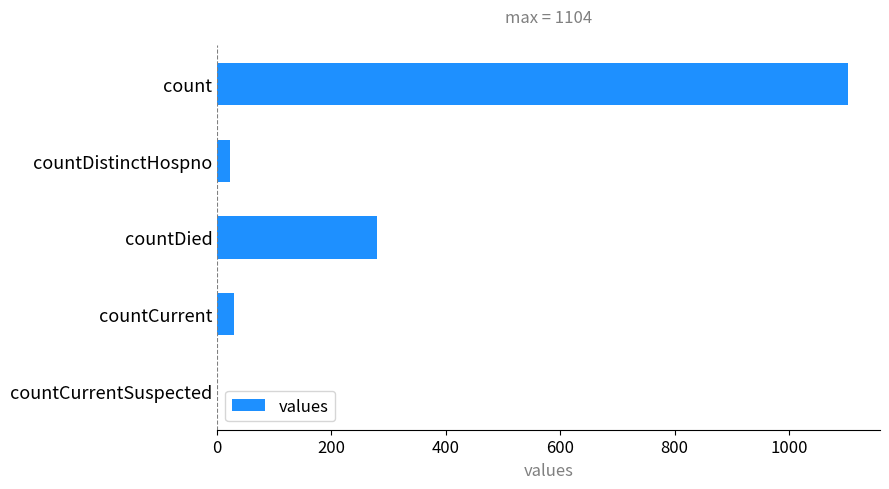

What is the change in value from countCurrent to countCurrentSuspected?

-29